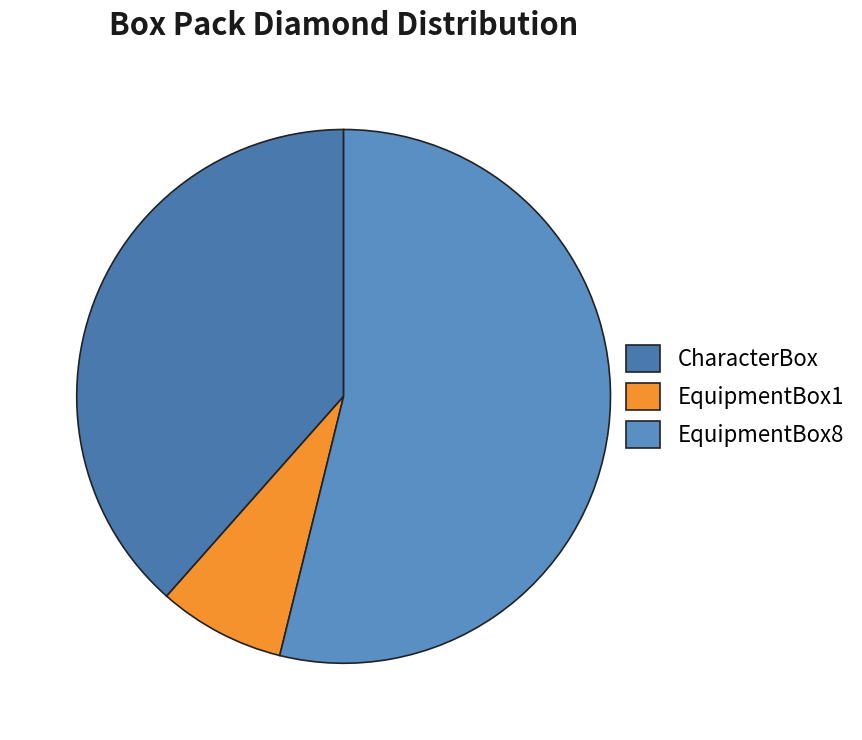

Count the number of slices in the pie.

3